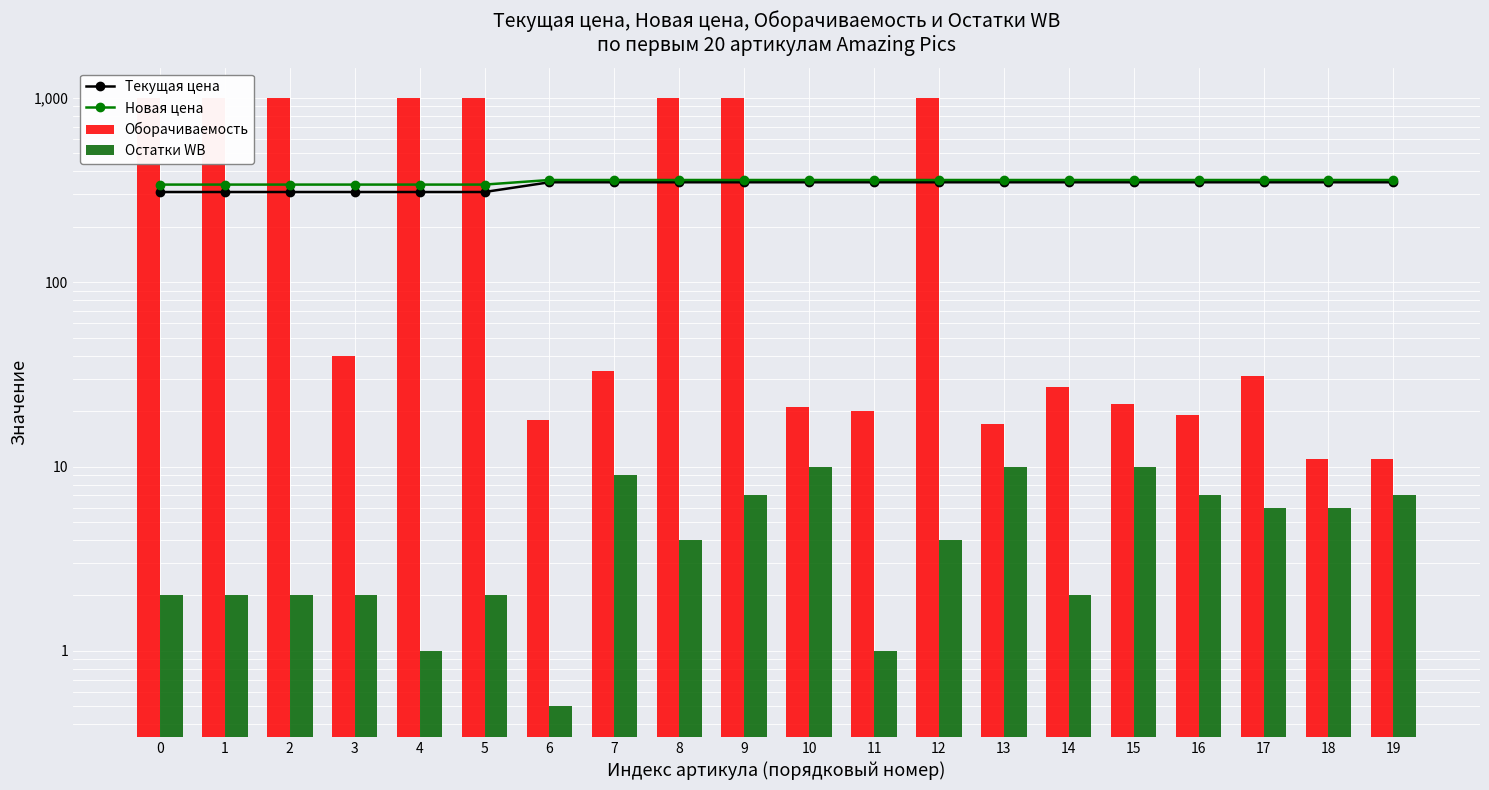

True or false: Новая цена has a value of 359.0 at 6.

True